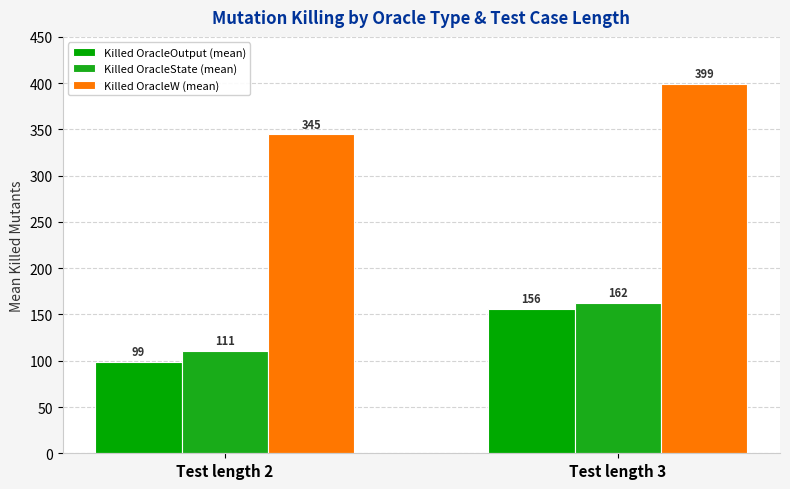

Which has a higher value, Test length 3 or Test length 2?

Test length 3